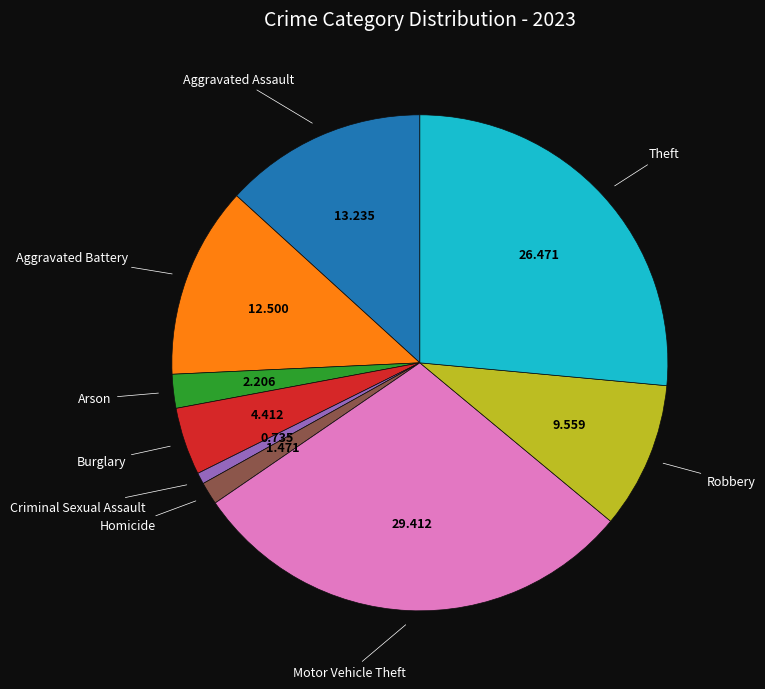

Does any single category account for the majority?

No